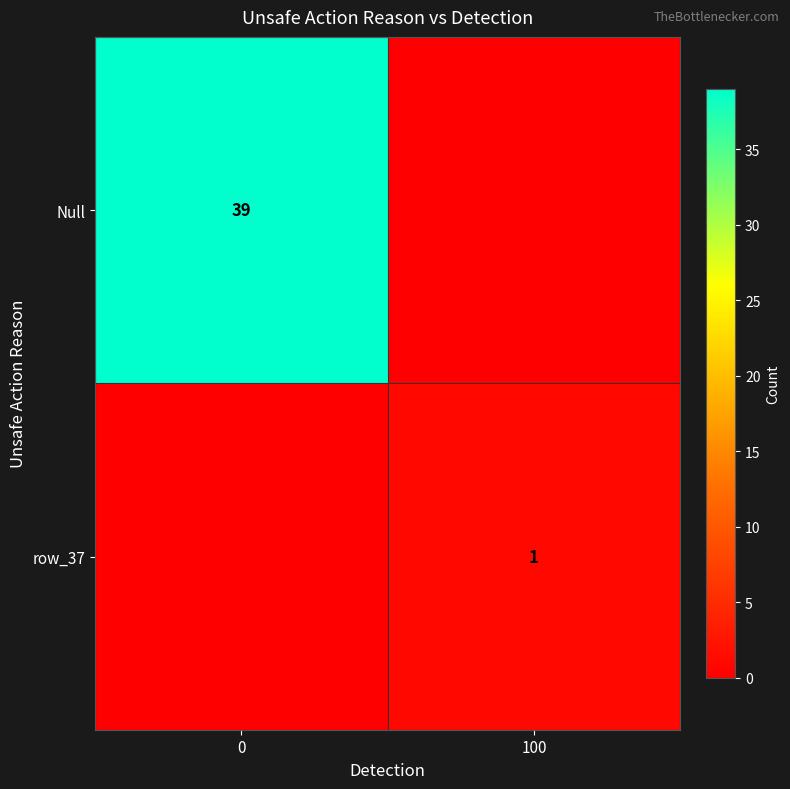

What is the average value of the row_0 series?

20